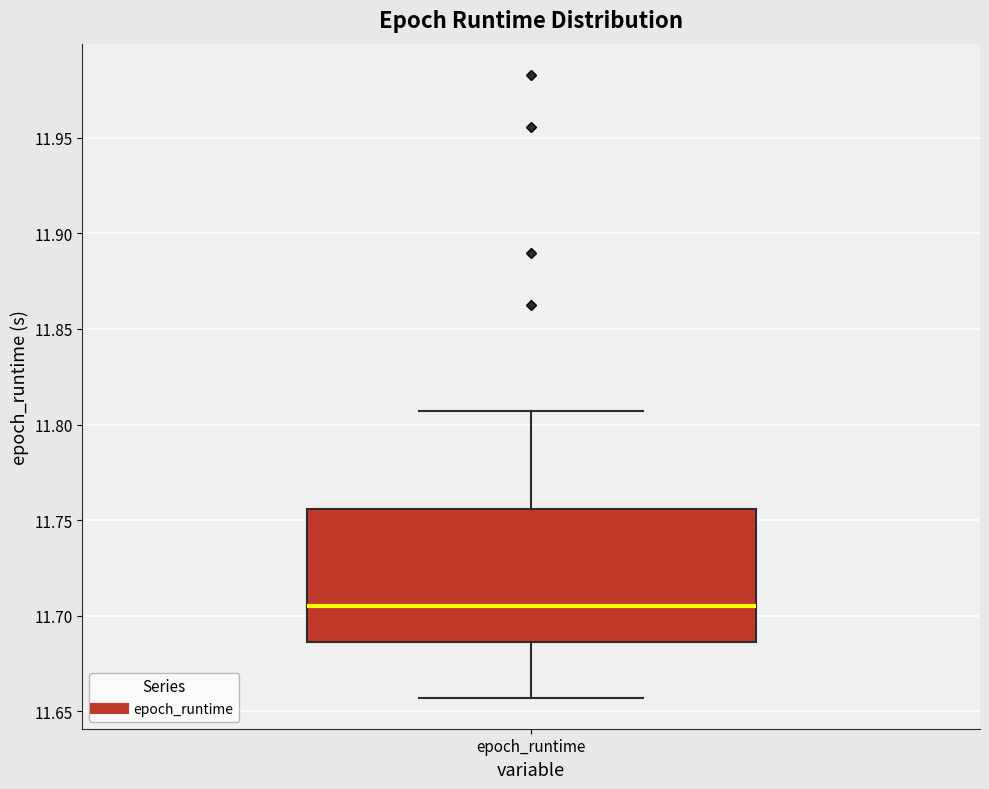

Where does the lower whisker of the box for epoch_runtime end on the y-axis? The values are not printed on the chart, so give them approximately, as read against the axis.

11.655